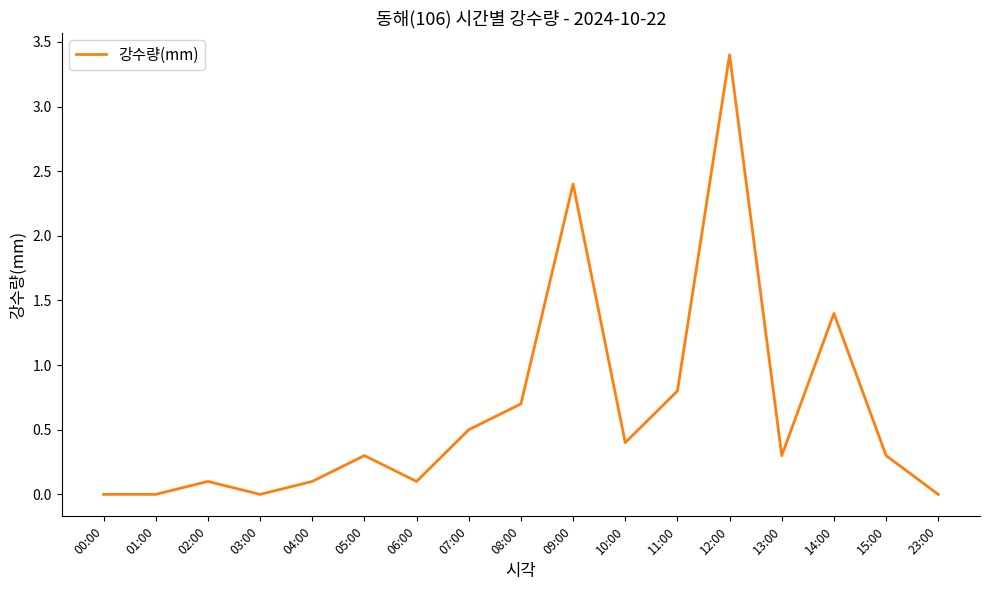

At which category does the chart reach its peak across all series?

12:00